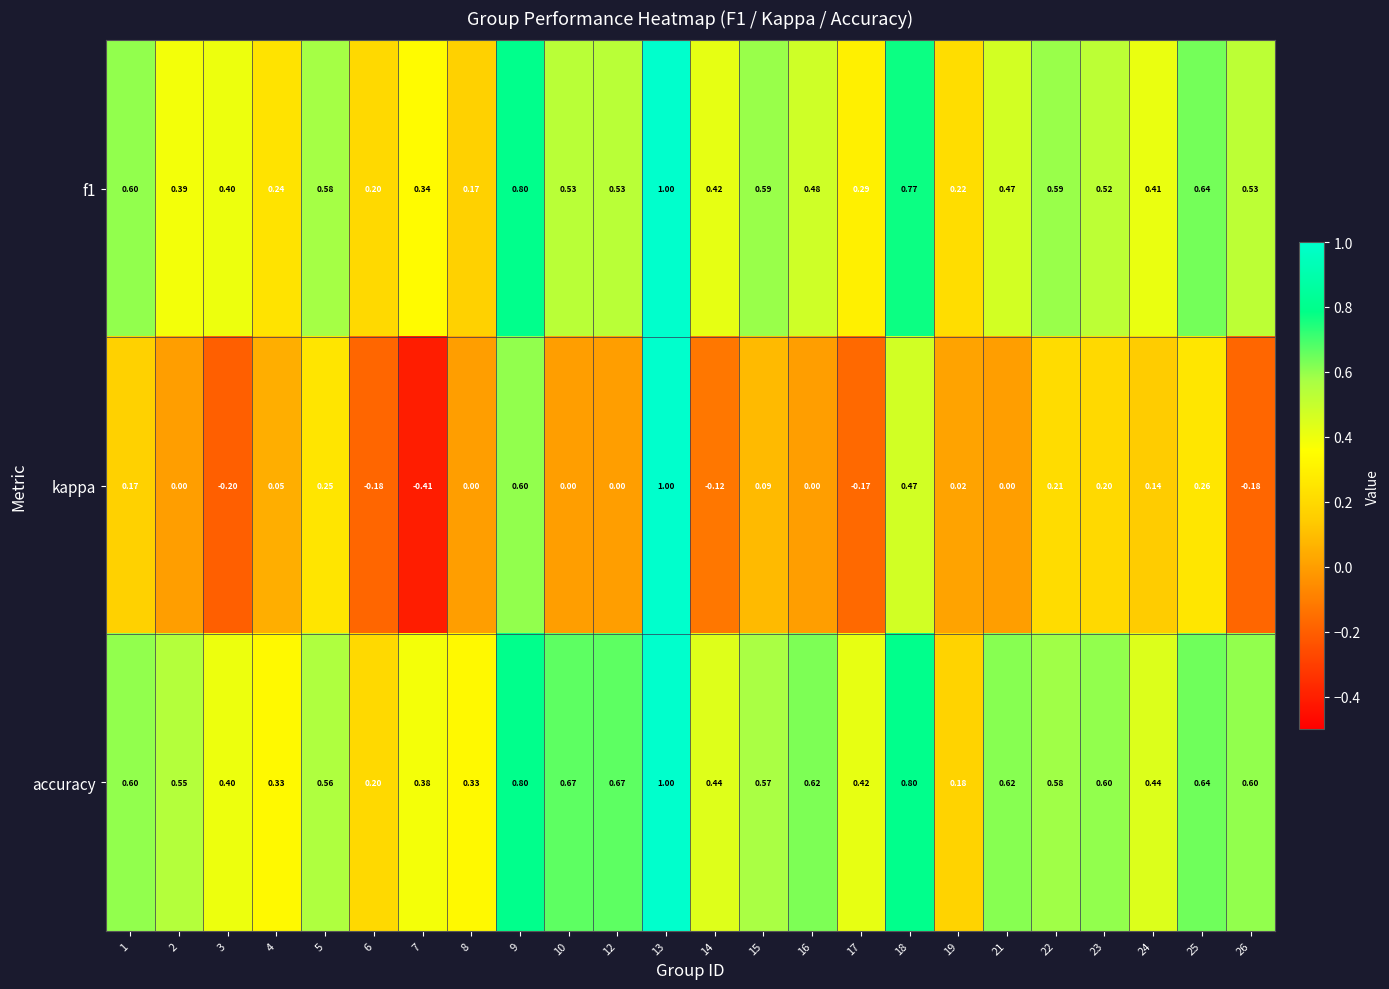

Which label corresponds to the smallest value in the chart?

7